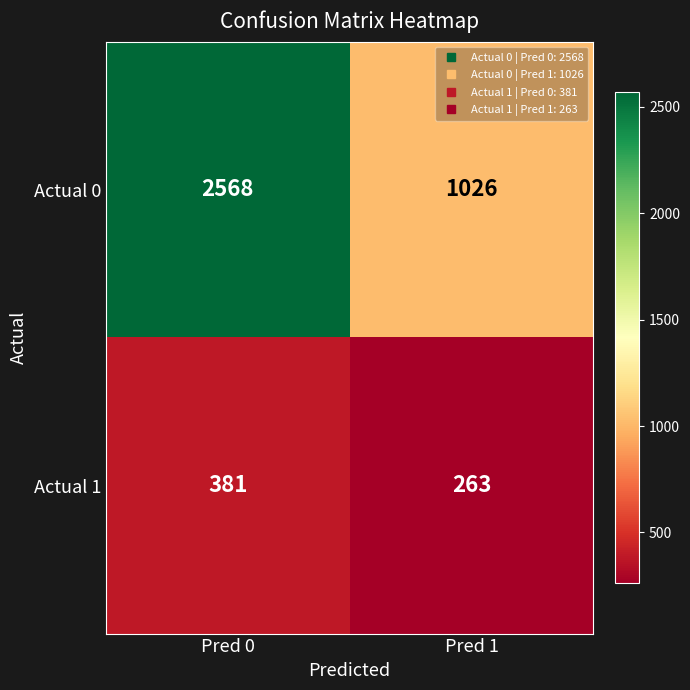

Which series has the largest total across all categories?

Actual 0